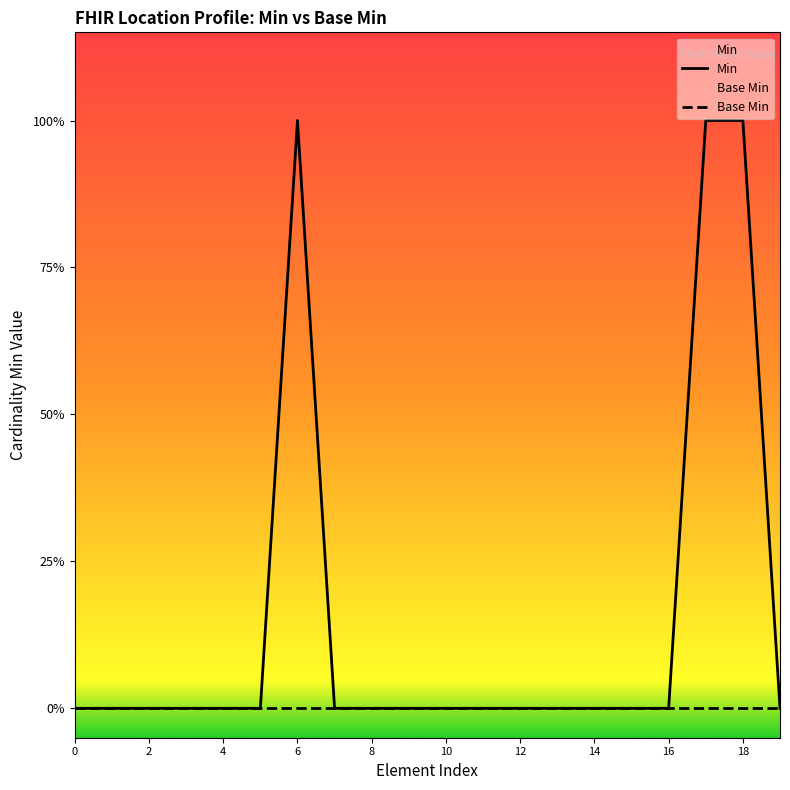

How many interior local peaks does the Min series have?

1